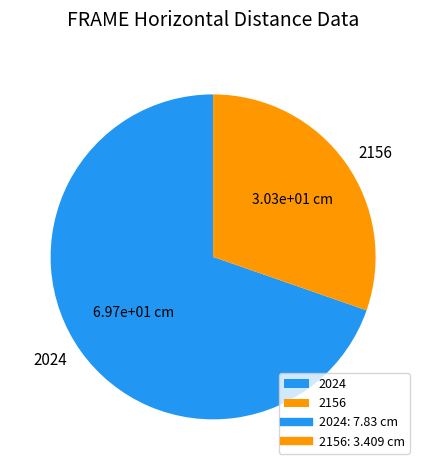

What is the largest slice in the pie chart?

2024